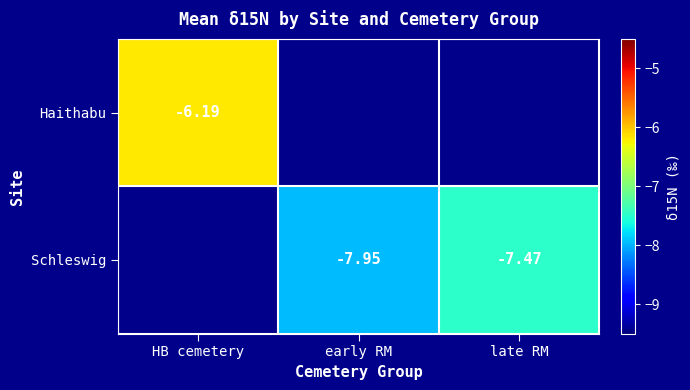

At how many categories does at least one series exceed -7?

1